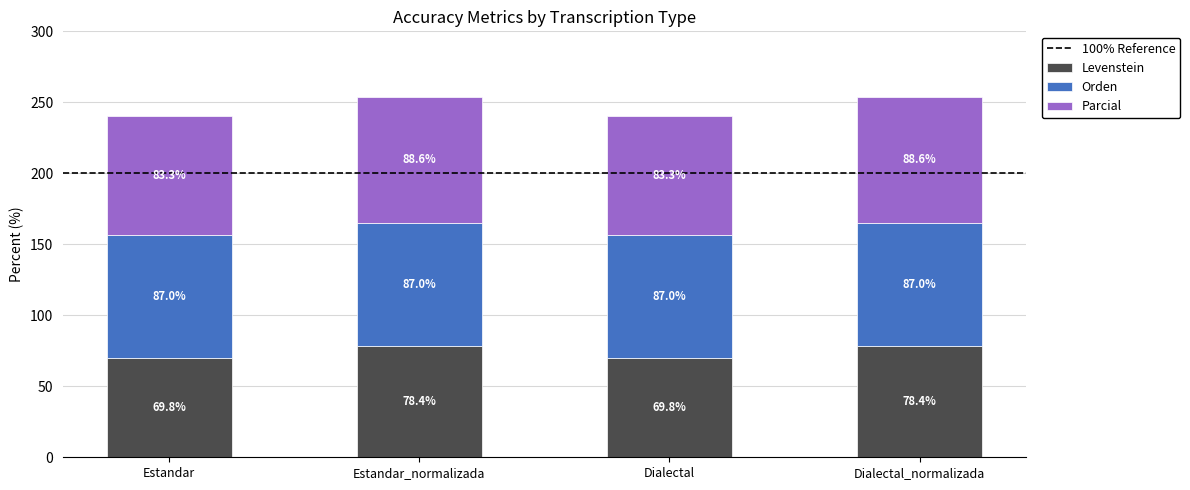

How many bars are there in total?

4